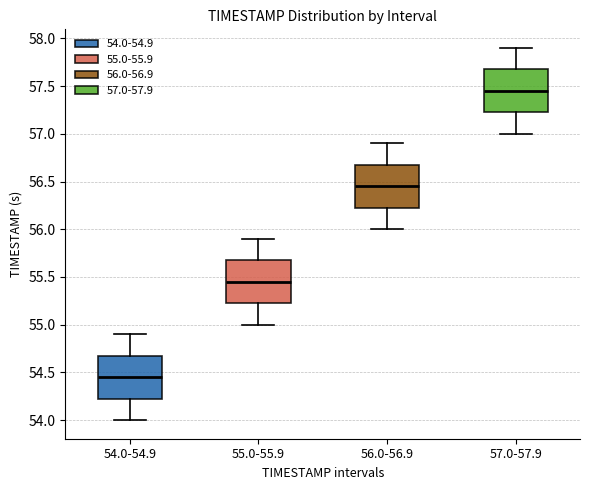

Reading left to right, read every box against the y-axis: the position of its median line, the range the box covers, and the ends of its whiskers. The values are not printed on the chart, so give them approximately, as read against the axis.

54.0-54.9: median 54.45, box 54.25 to 54.70, whiskers 54.00 to 54.90
55.0-55.9: median 55.45, box 55.25 to 55.70, whiskers 55.00 to 55.90
56.0-56.9: median 56.45, box 56.25 to 56.70, whiskers 56.00 to 56.90
57.0-57.9: median 57.45, box 57.25 to 57.70, whiskers 57.00 to 57.90